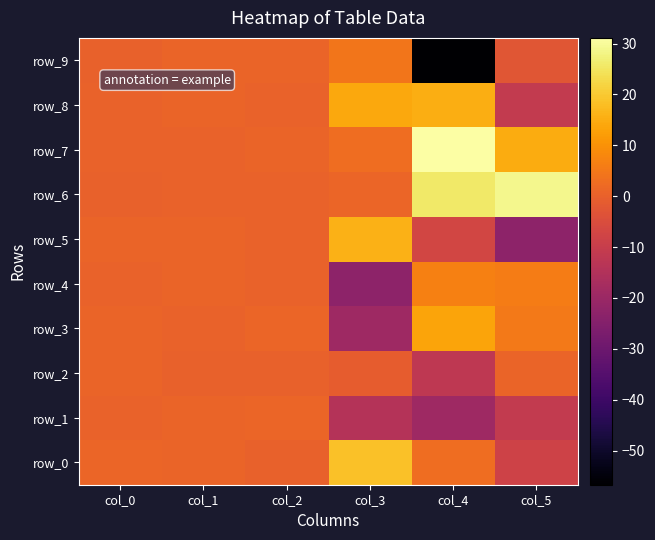

At which label does row_5 first exceed 0?

col_0